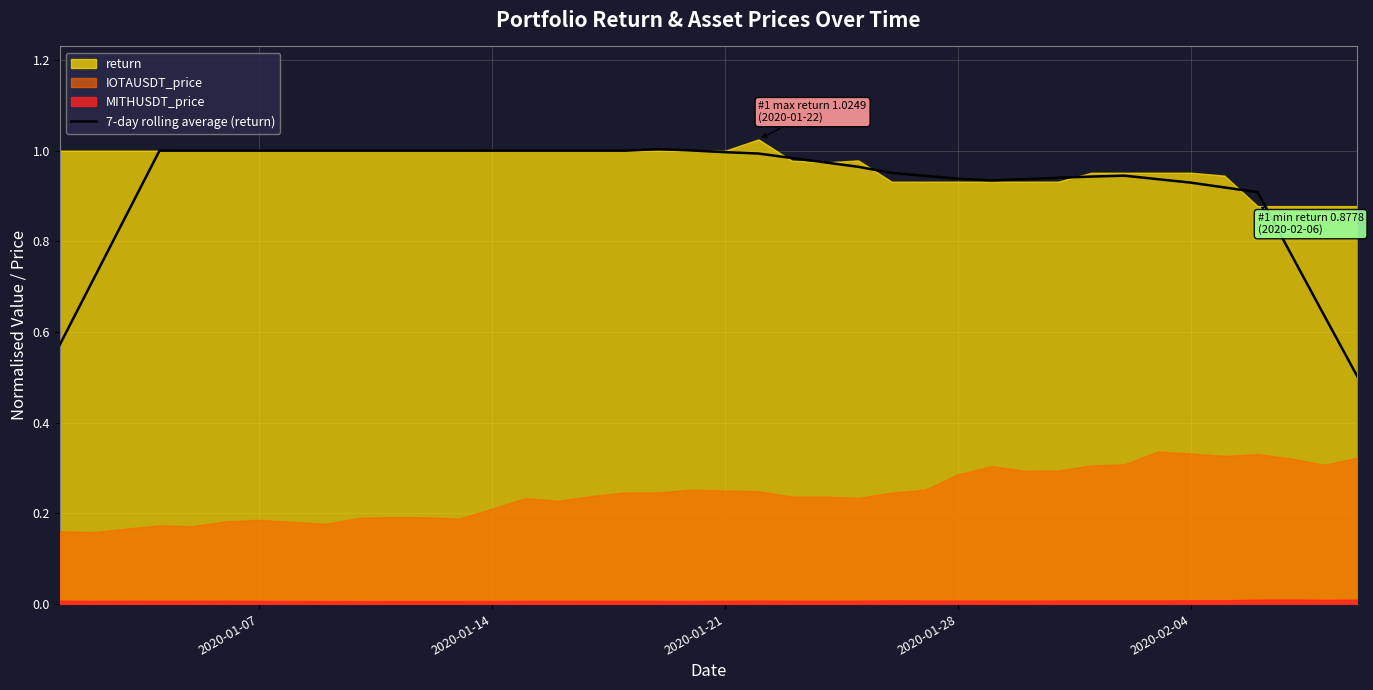

What is the lowest value of the 7-day rolling average (return) series?

0.5